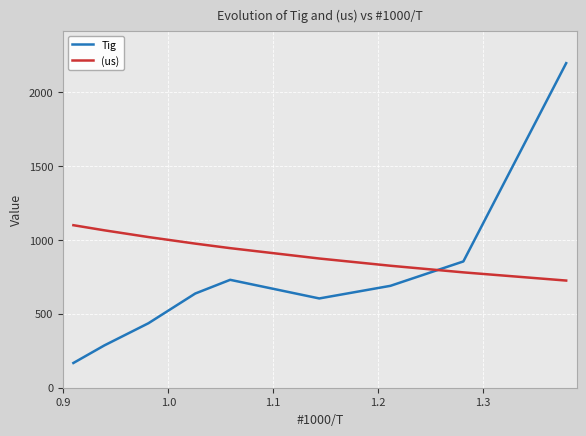

List the series in order of their overall mean, highest first.

(us), Tig